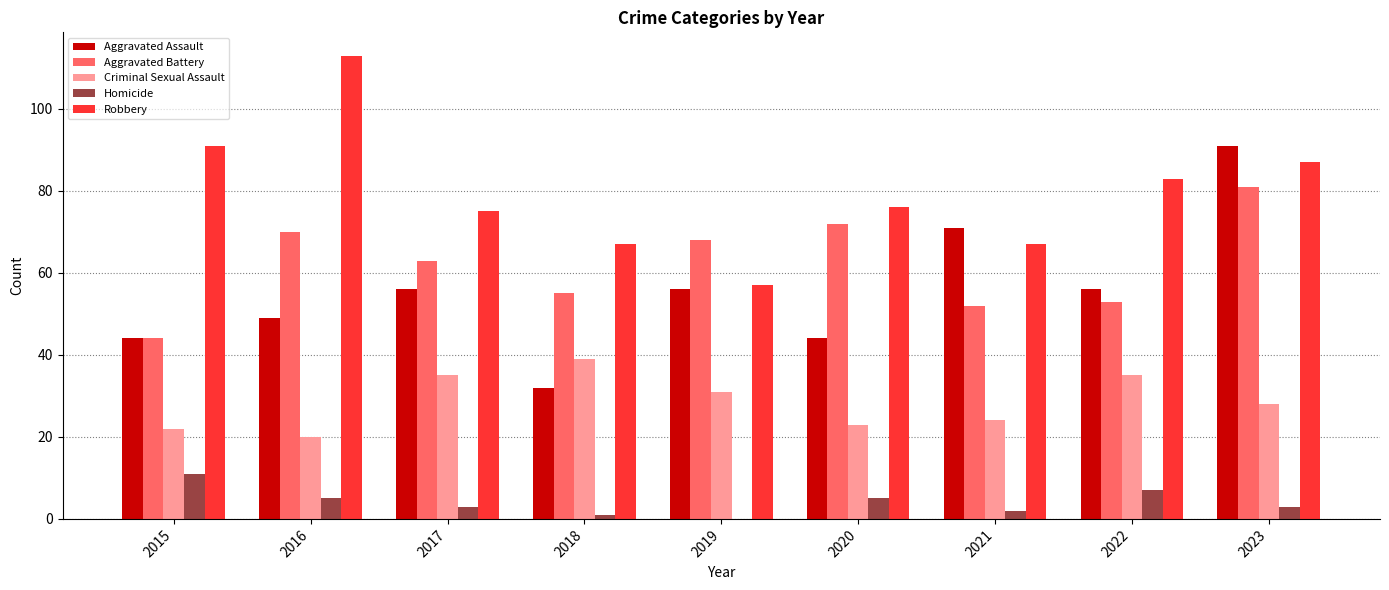

Read the Criminal Sexual Assault value at 2016.

20